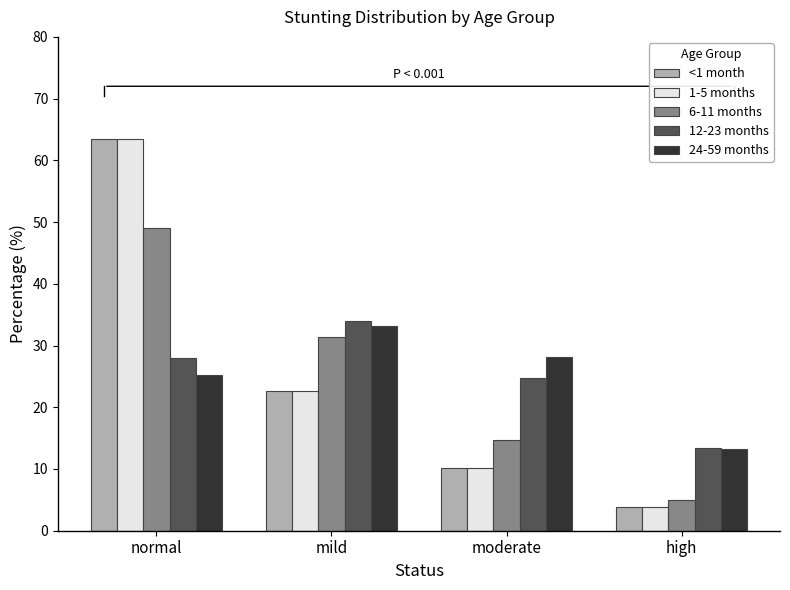

What is the approximate value of 1-5 months at moderate?

10.2